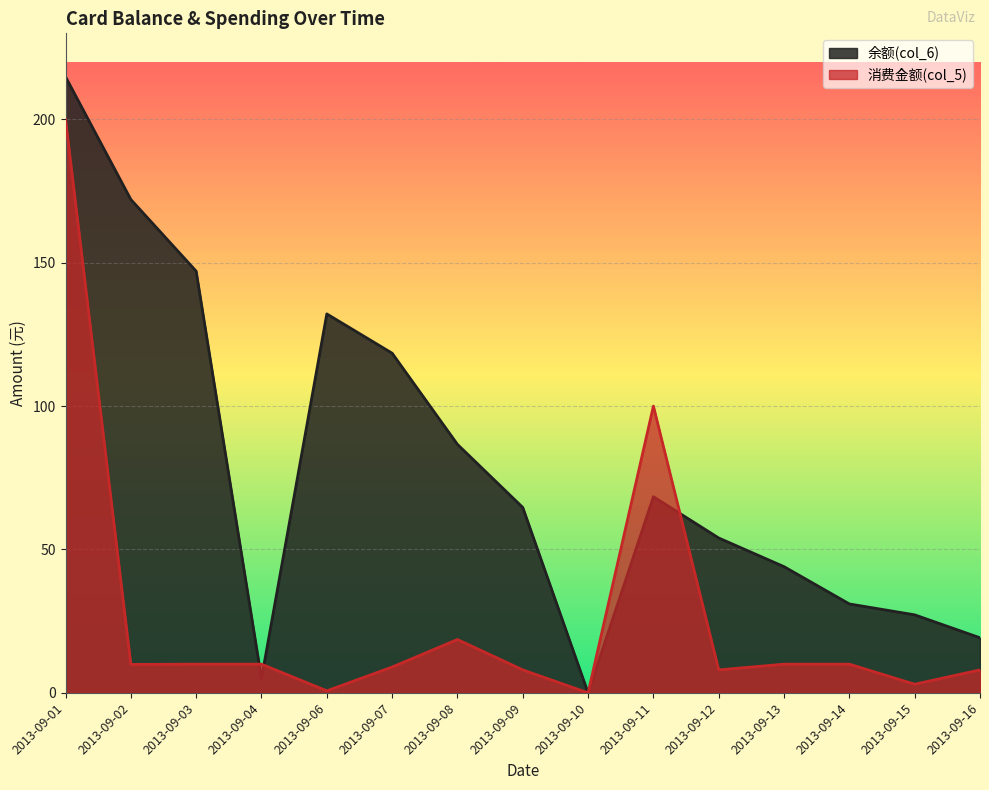

In 消费金额(col_5), how many points are lower than both neighbors (excluding endpoints)?

5